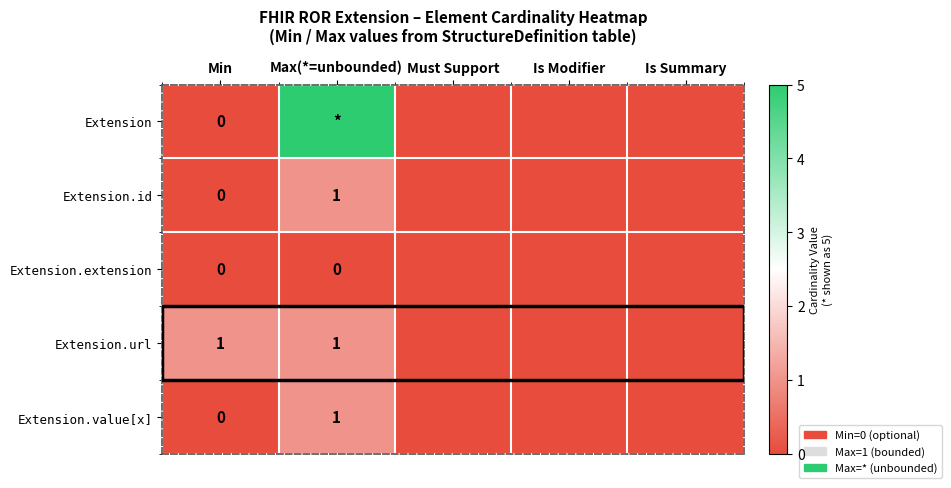

How many distinct data groups are displayed?

5